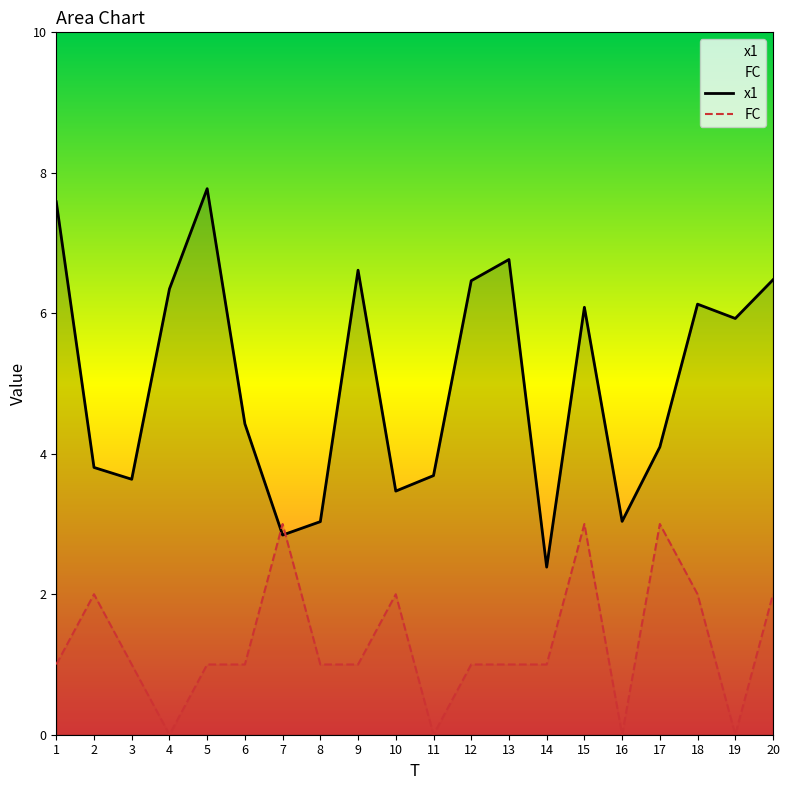

What value does the FC series have at 8?

1.0